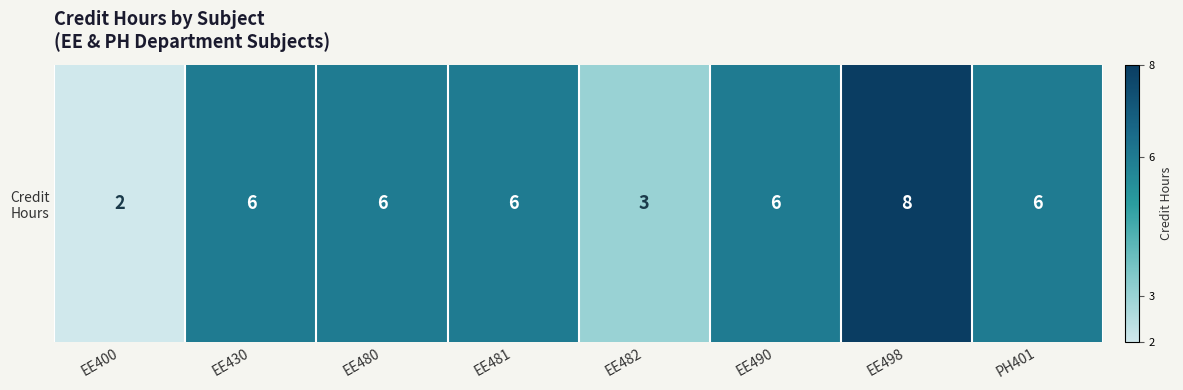

Reading left to right, transcribe all the data shown in this chart.

EE400=2	EE430=6	EE480=6	EE481=6	EE482=3	EE490=6	EE498=8	PH401=6